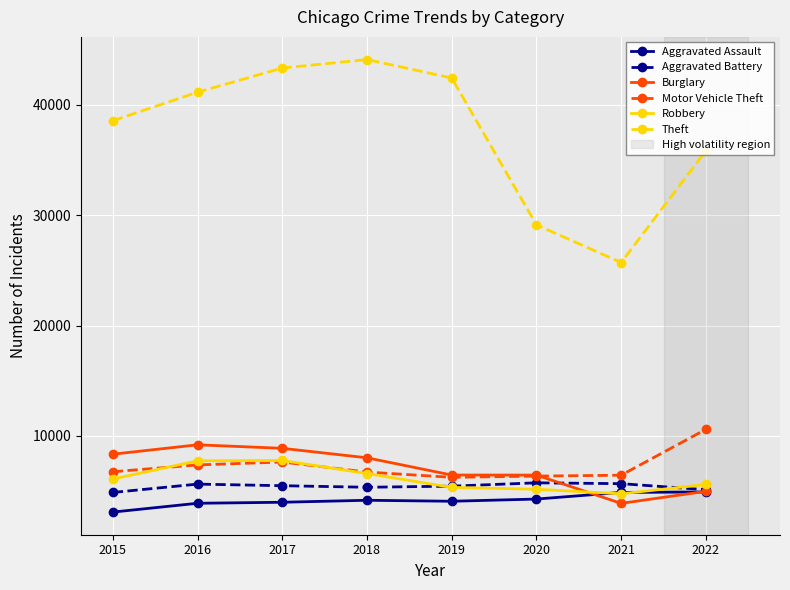

How many intersections are there between Robbery and Aggravated Assault?

2